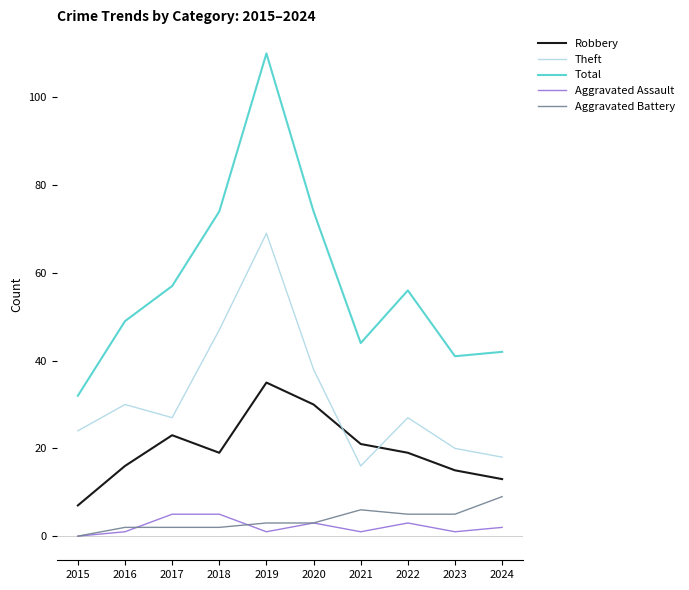

What is the difference between the second highest and second lowest values in the Aggravated Battery series?

4